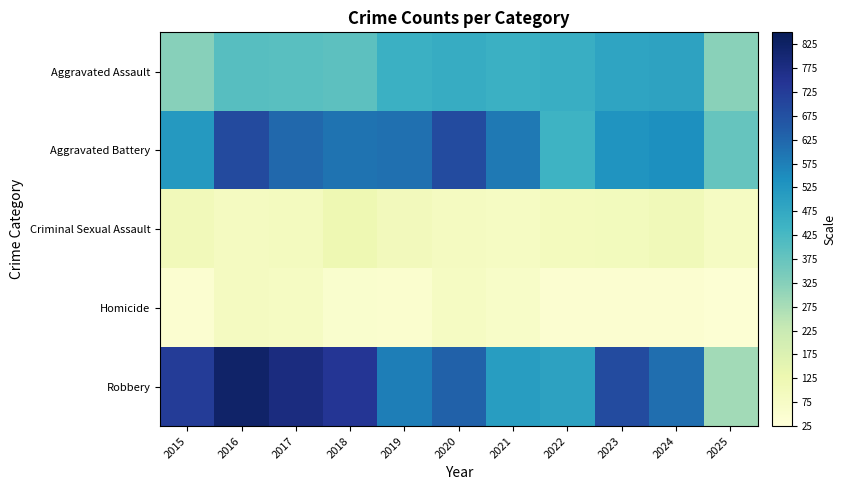

At which category does the chart reach its minimum across all series?

2025